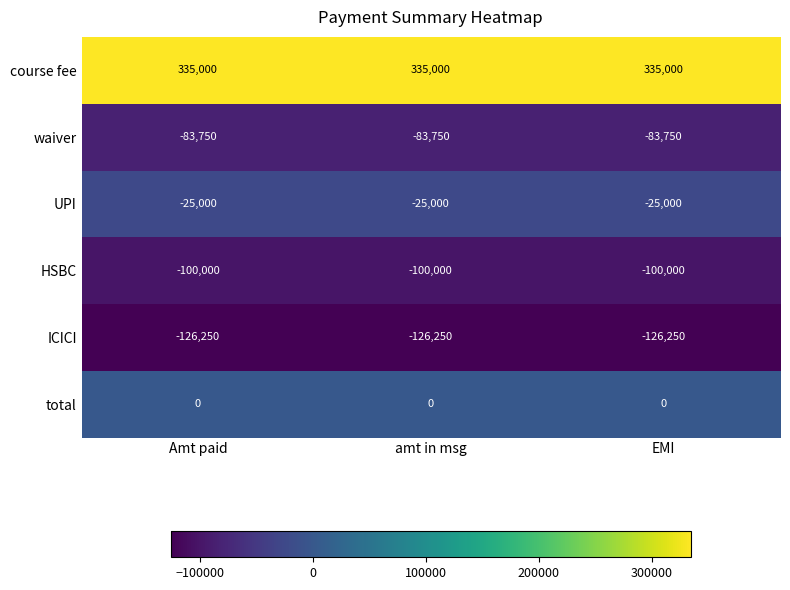

What is the spread (max minus min) of values at amt in msg?

461250